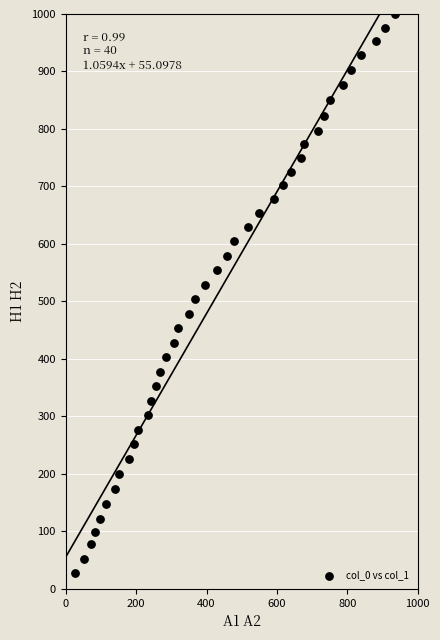

What is the range of X values (max minus min)?

907.8